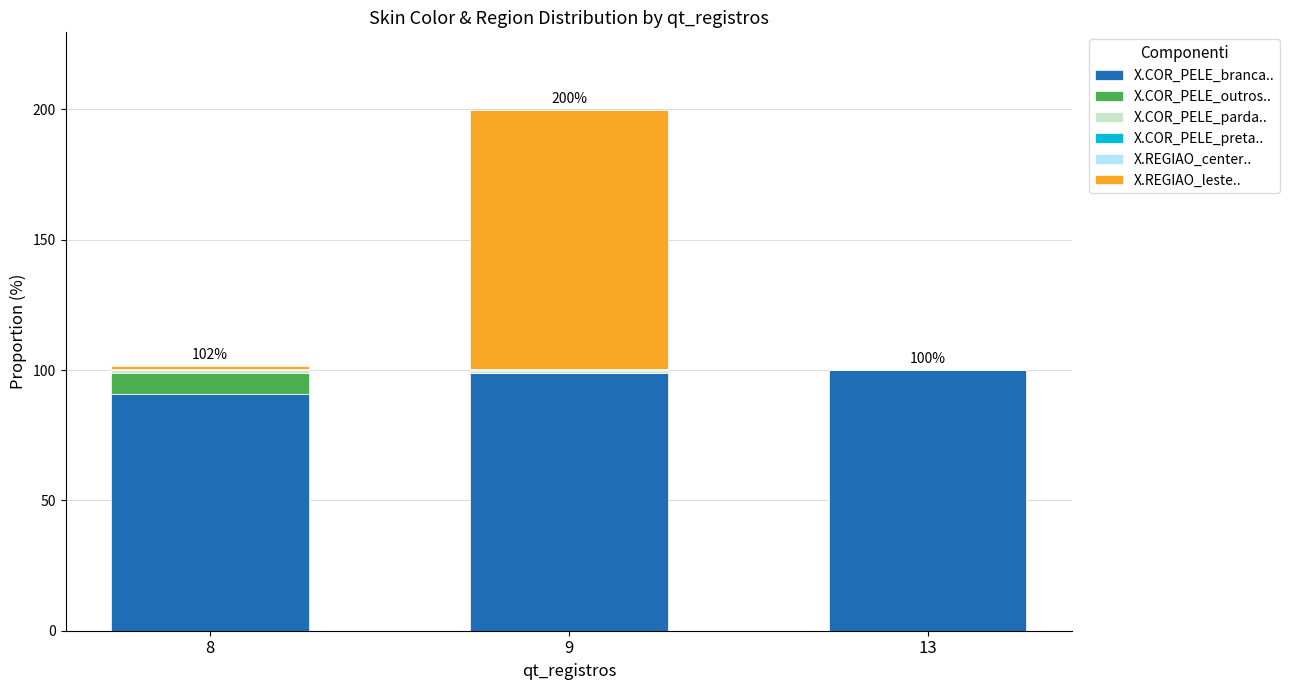

What is the highest value of the X.COR_PELE_branca.. series?

100.0